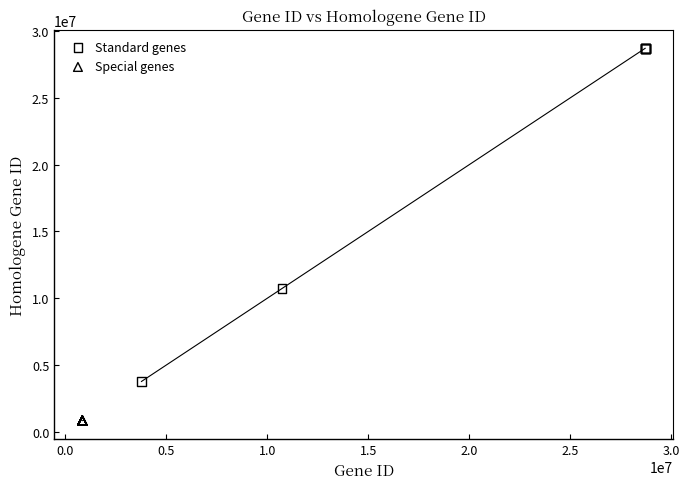

Which series reaches the maximum Y coordinate?

Standard genes